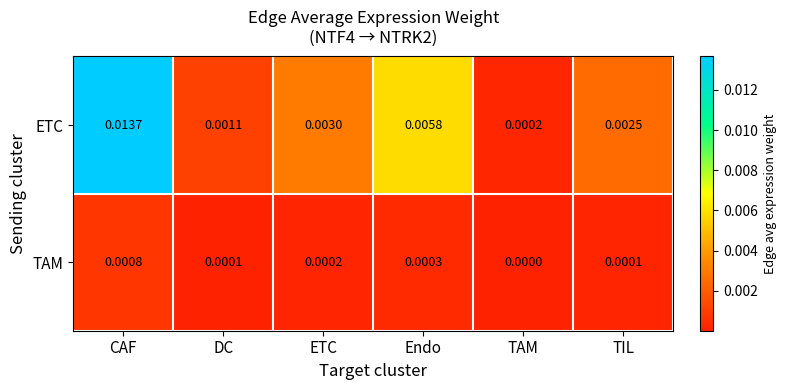

Where is ETC nearest to the value 0?

TAM